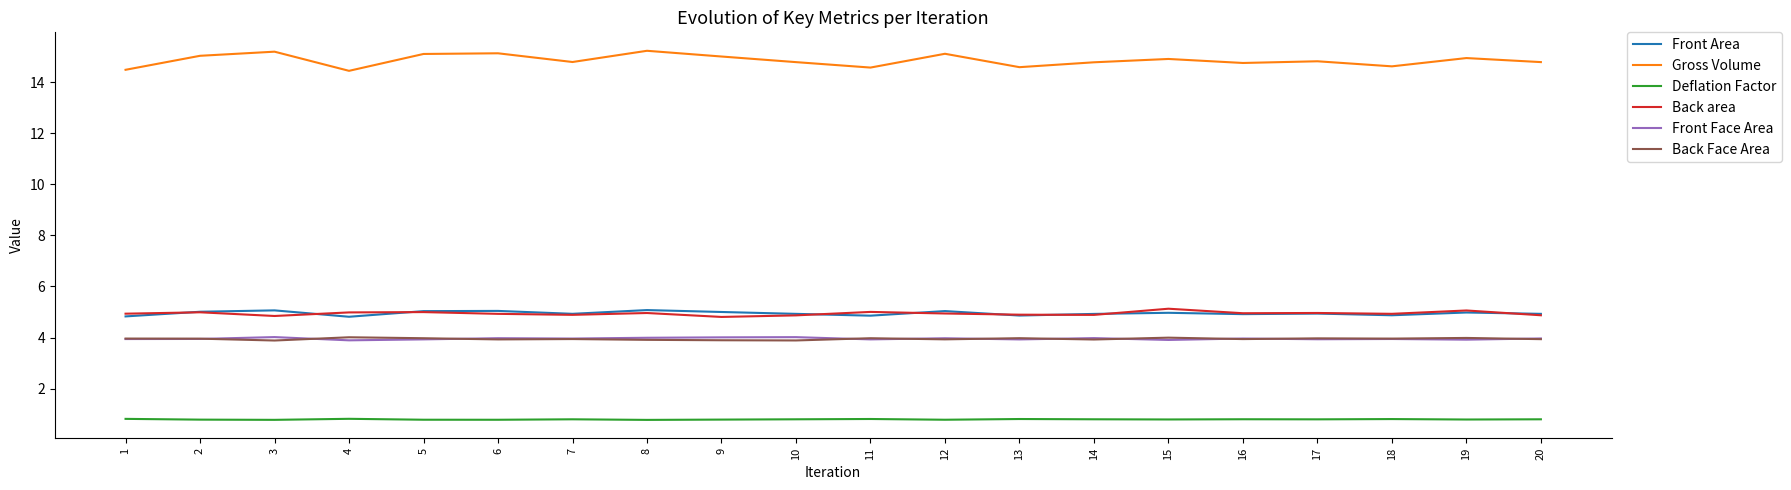

What is the smallest value displayed?

0.8